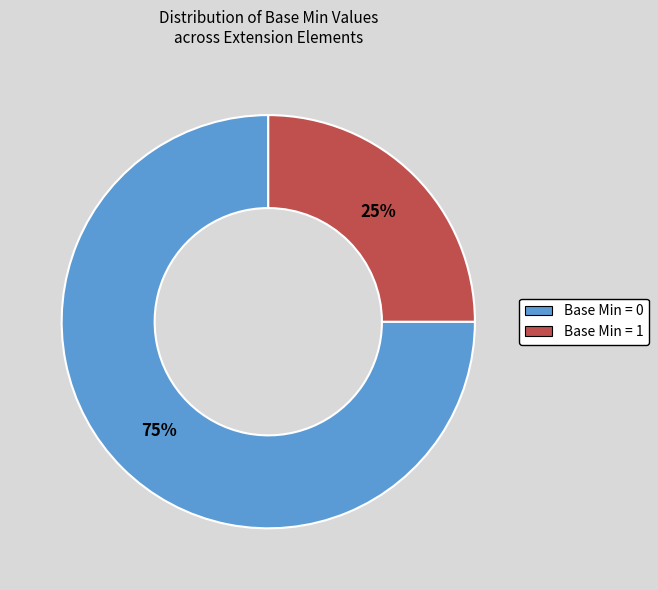

To the nearest percent, what is the average slice percentage?

50%